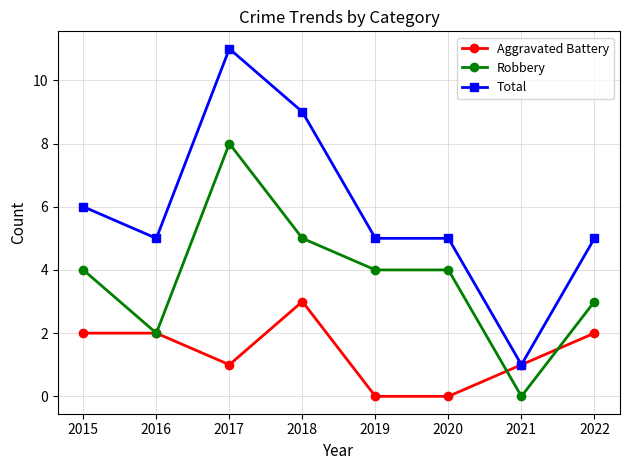

True or false: Total and Robbery cross at least once.

False